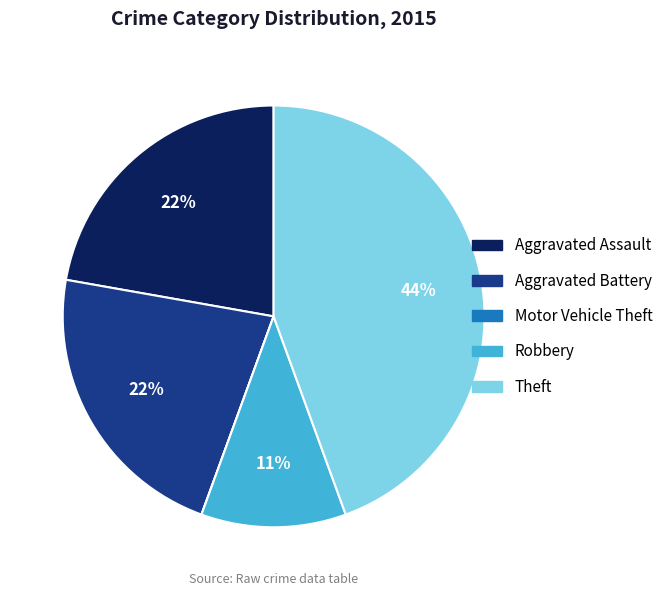

Is the sum of Robbery and Aggravated Assault greater than half?

No